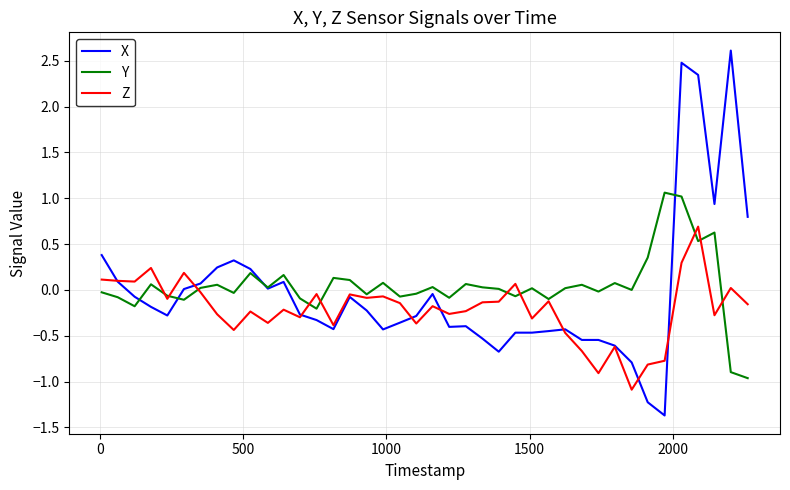

What is the minimum value shown in the chart?

-1.4